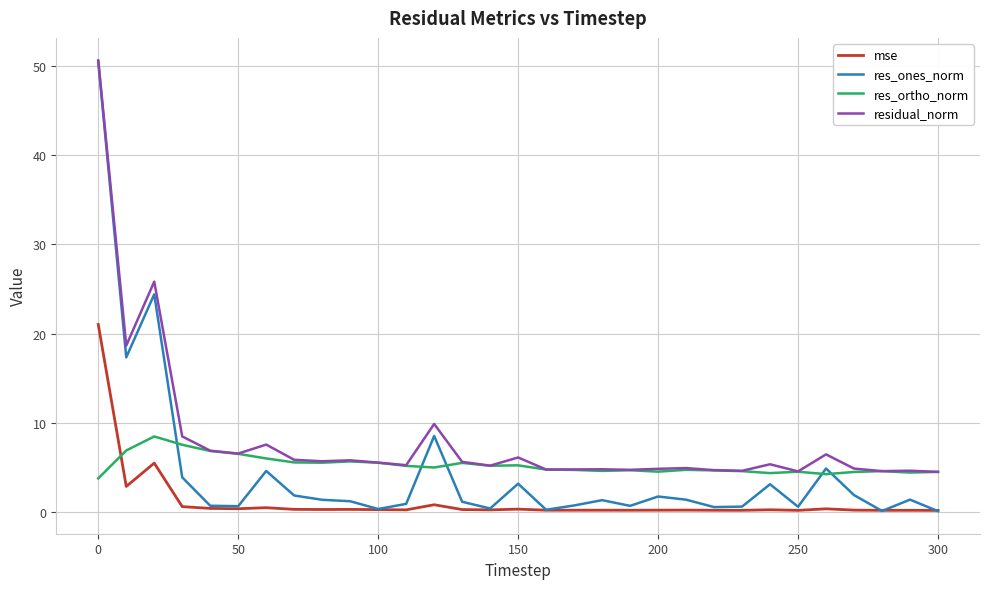

True or false: mse and residual_norm cross at least once.

False